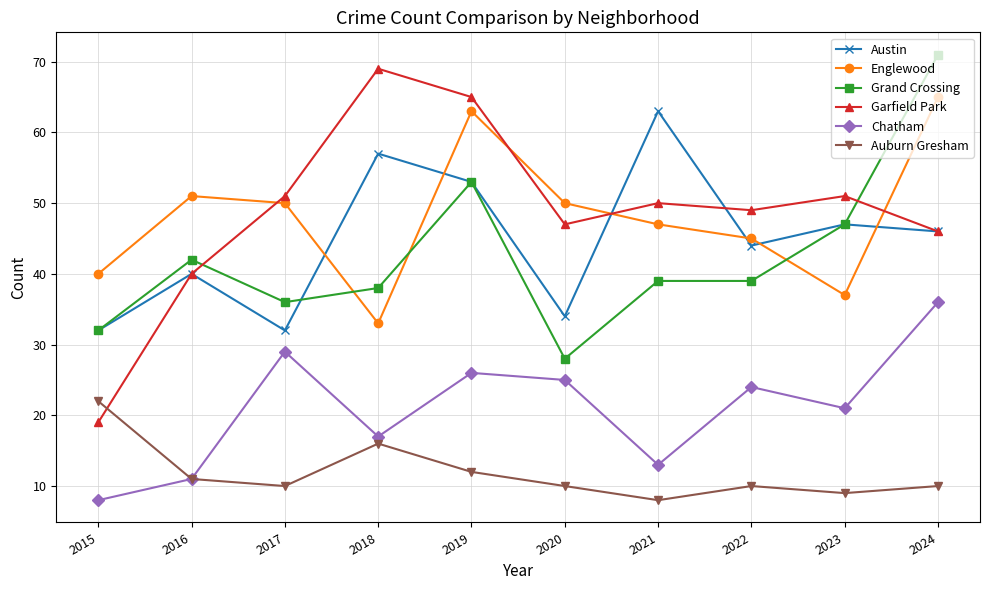

What is the difference between the Auburn Gresham values at 2015 and 2019?

10